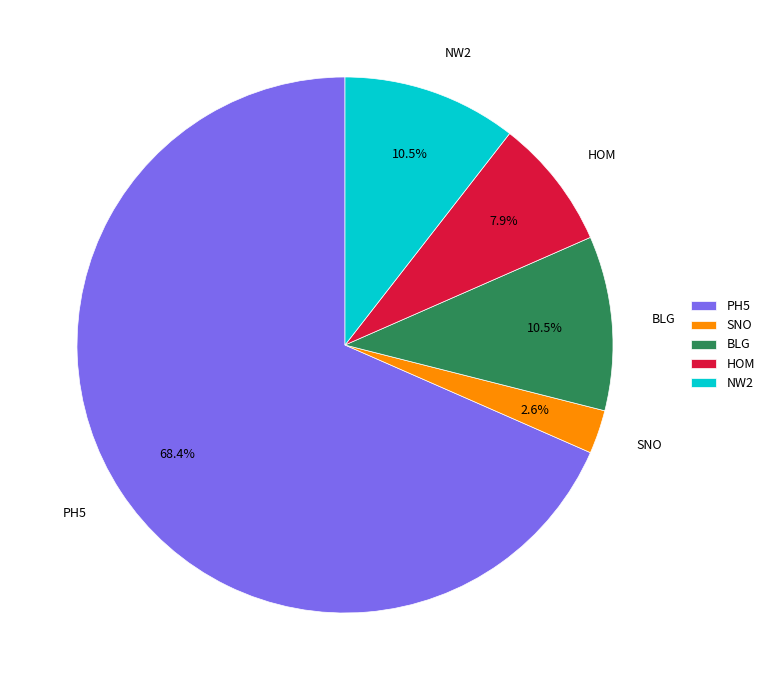

Between HOM and NW2, which is larger?

NW2